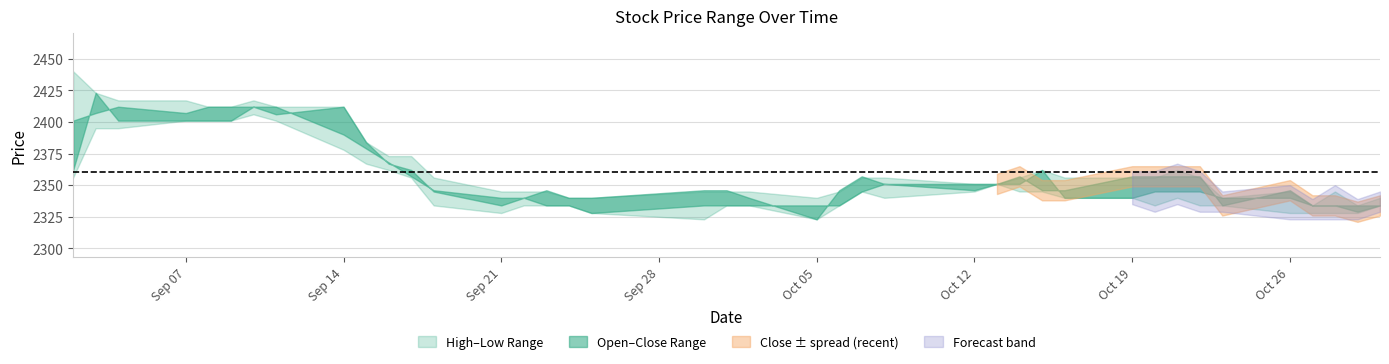

What is the average value of the Low series?

2350